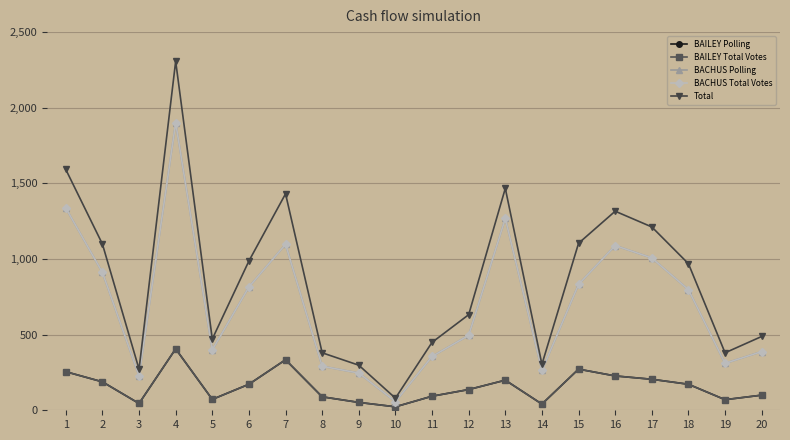

Which category has the lowest value in the BACHUS Polling series?

10